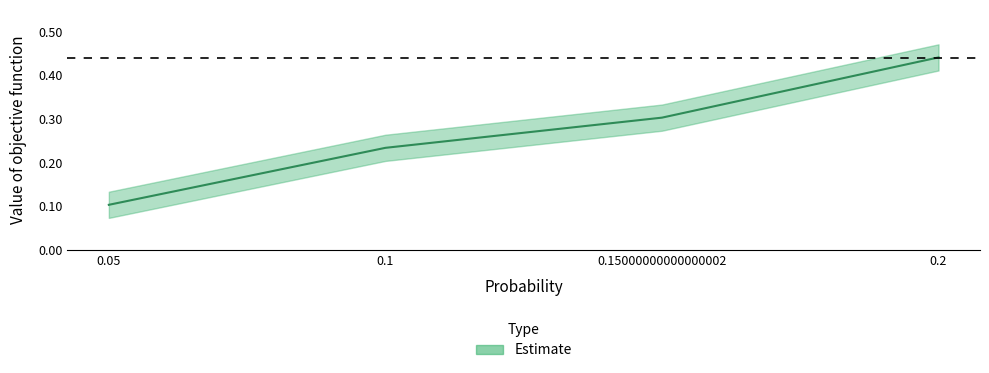

What is the label of the 2nd point from the left?

0.1